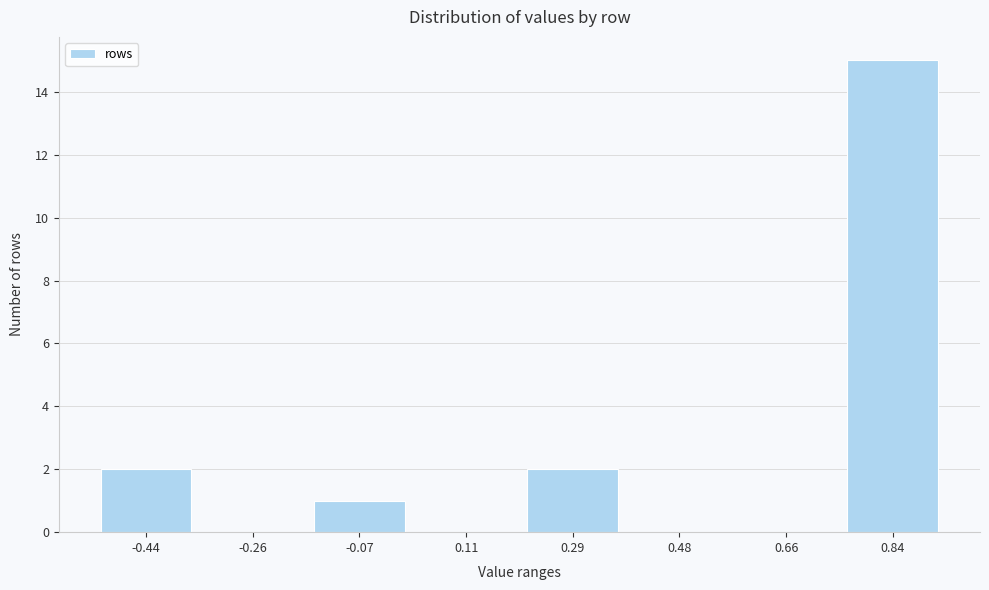

Reading right to left, list all the values displayed in this chart.

0.84=15	0.66=0	0.48=0	0.29=2	0.11=0	-0.07=1	-0.26=0	-0.44=2